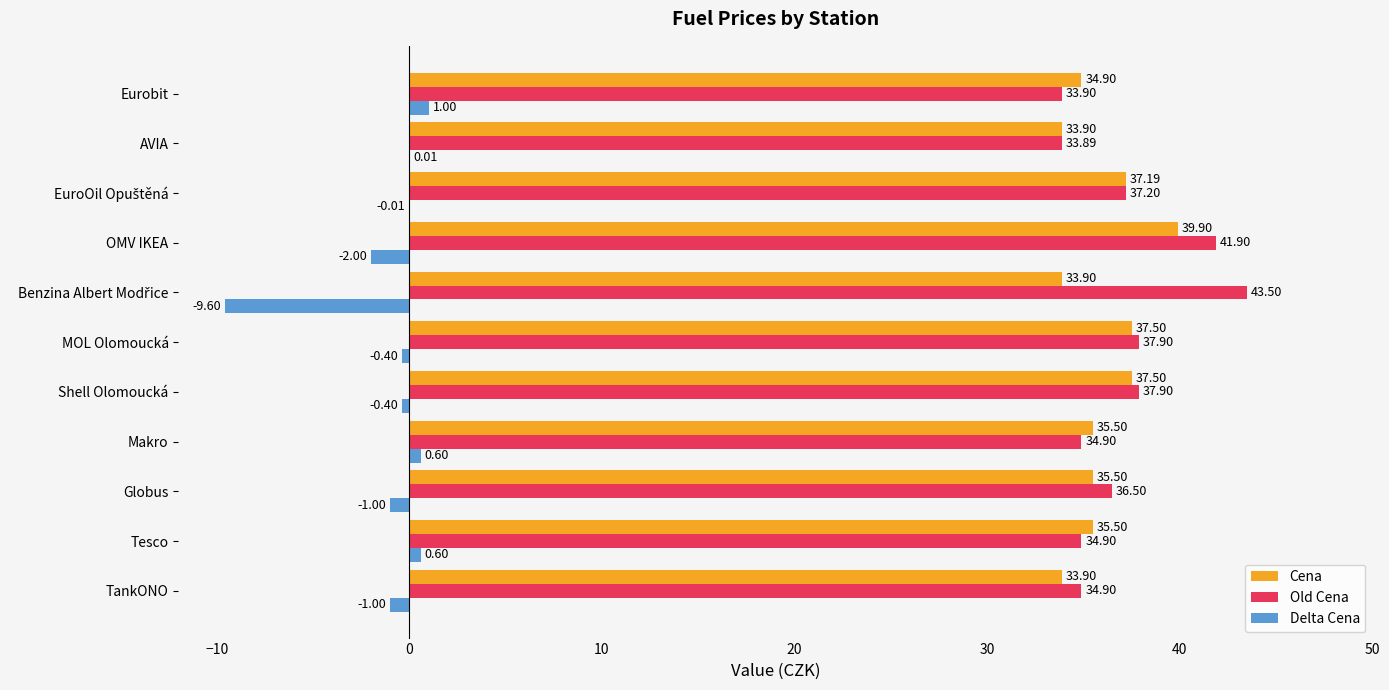

Is the value of Old Cena at MOL Olomoucká greater than the value of Cena at OMV IKEA?

No